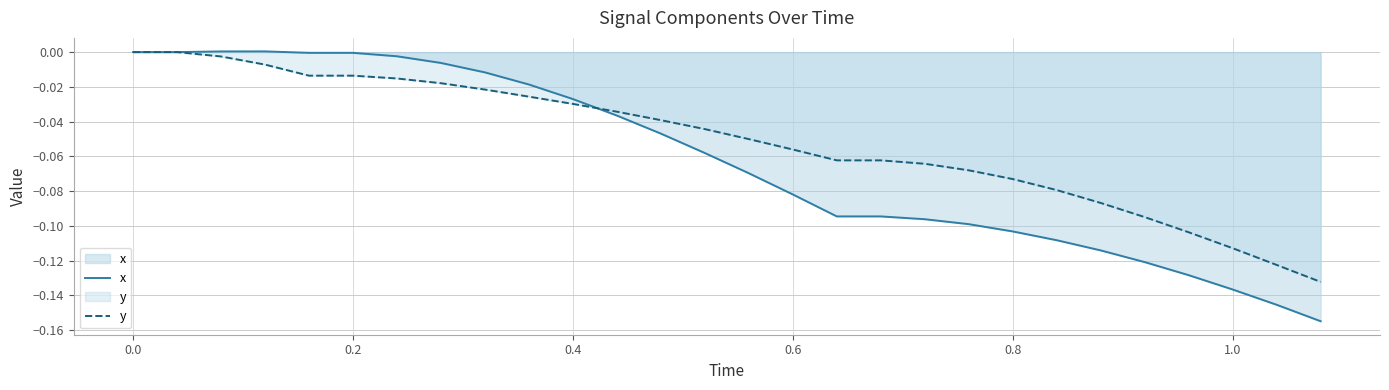

Reading left to right, extract all data points from this chart.

x: 0.0	0.0	0.0	0.0	-0.0	-0.0	-0.0	-0.0	-0.0	-0.0	-0.0	-0.0	-0.0	-0.1	-0.1	-0.1	-0.1	-0.1	-0.1	-0.1	-0.1	-0.1	-0.1	-0.1	-0.1	-0.1	-0.1	-0.2
y: 0.0	0.0	-0.0	-0.0	-0.0	-0.0	-0.0	-0.0	-0.0	-0.0	-0.0	-0.0	-0.0	-0.0	-0.1	-0.1	-0.1	-0.1	-0.1	-0.1	-0.1	-0.1	-0.1	-0.1	-0.1	-0.1	-0.1	-0.1